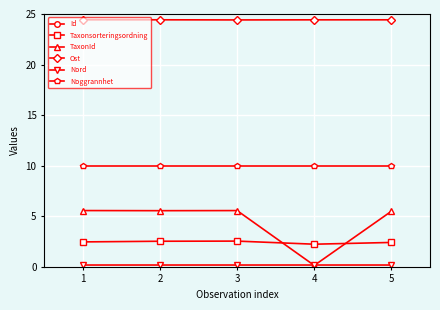

Count the number of categories in the chart.

5